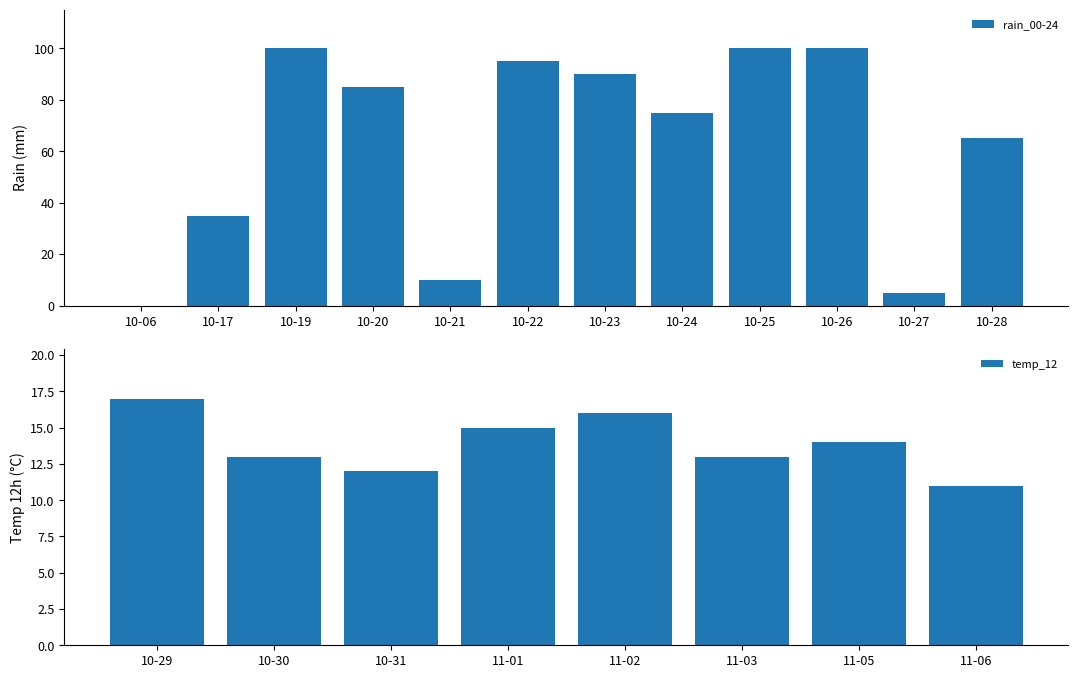

Is it true that rain_00-24 equals 119 at 2023-10-23?

False